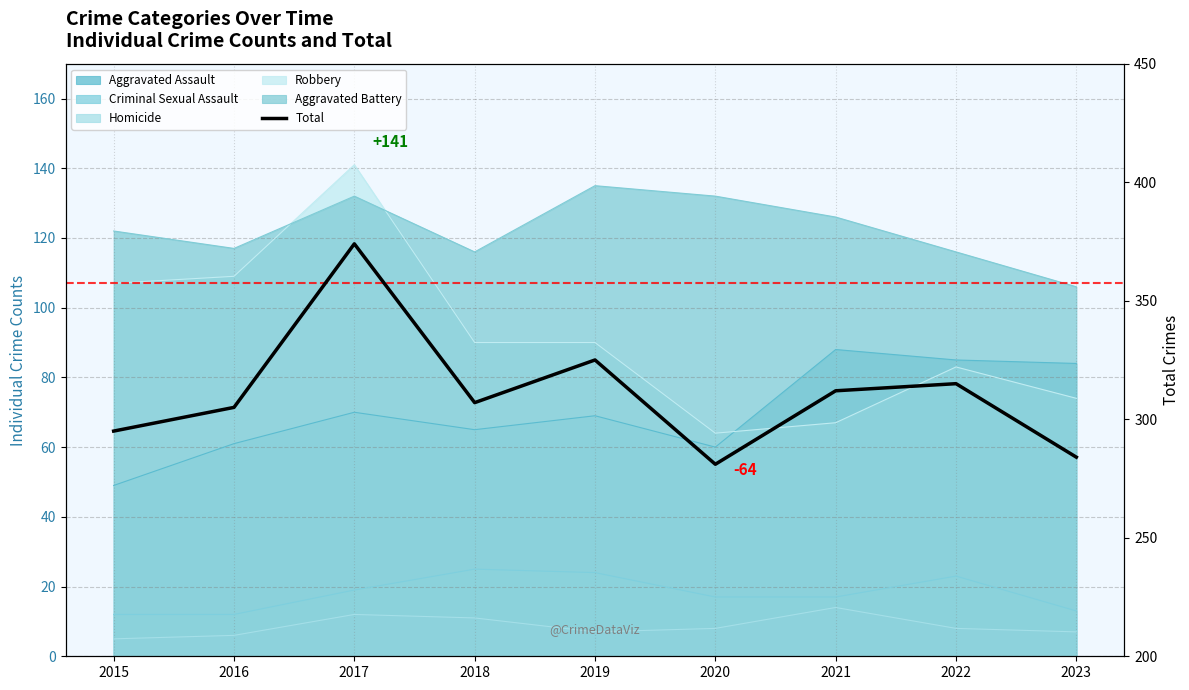

List the labels in order of value, largest first.

2017, 2019, 2022, 2021, 2018, 2016, 2015, 2023, 2020